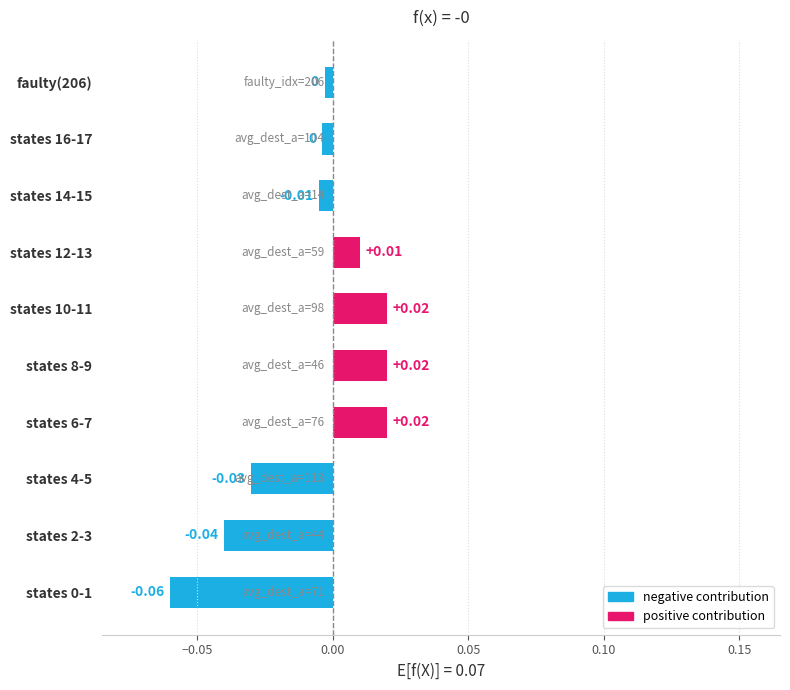

Between states 4-5 and faulty(206), which is larger?

faulty(206)